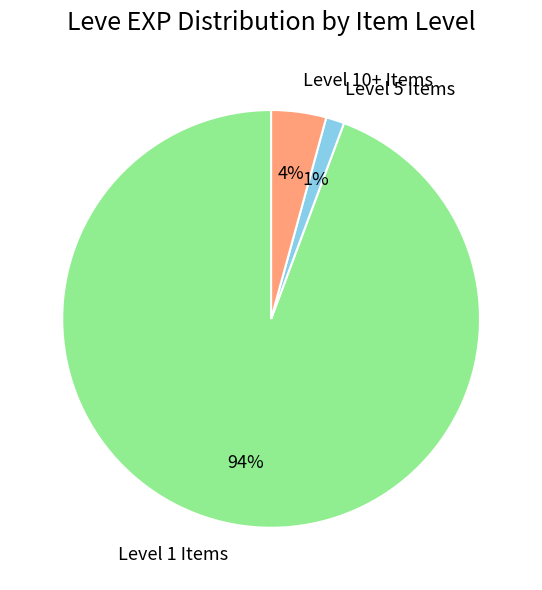

True or false: Level 1 Items accounts for 88% of the total.

False